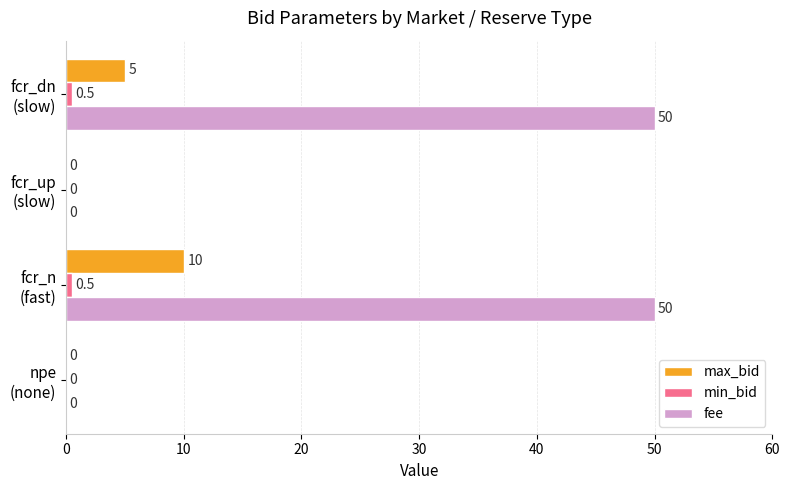

Which series has the largest total across all categories?

fee